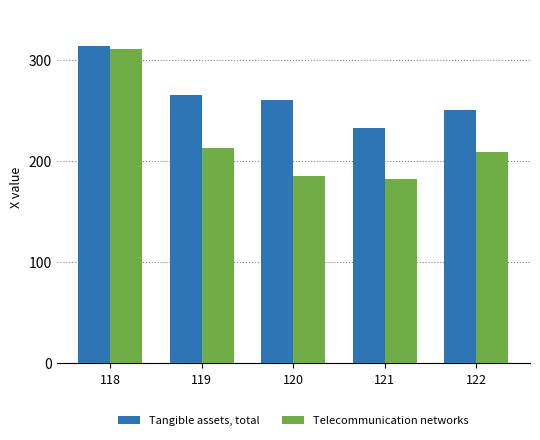

Reading left to right, list all the values displayed in this chart.

Tangible assets, total: 118=314.0	119=265.0	120=260.0	121=232.1	122=249.8
Telecommunication networks: 118=311.0	119=213.0	120=185.0	121=182.0	122=209.0